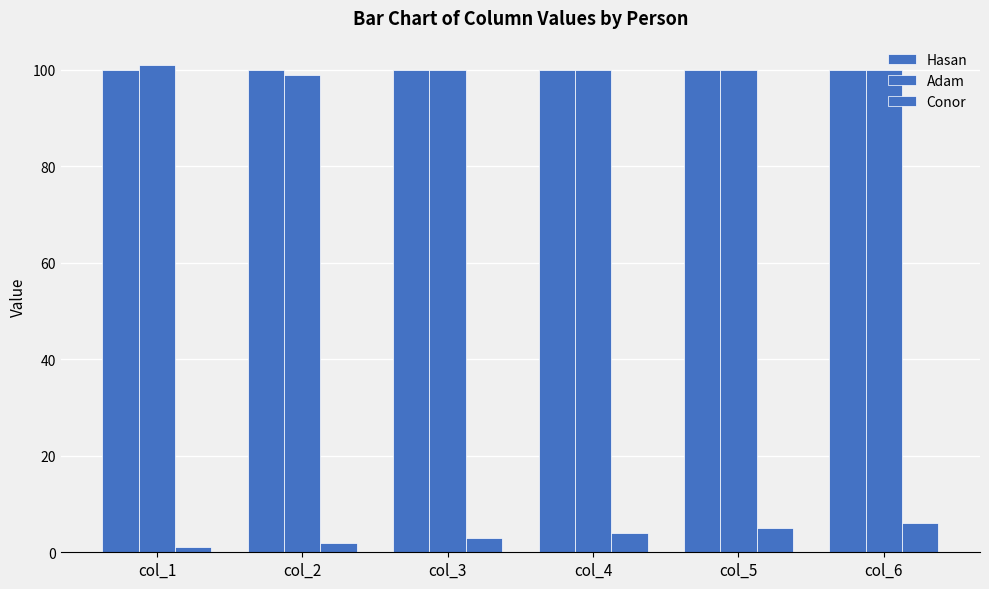

What is the sum of the Hasan values at col_4 and col_6?

200